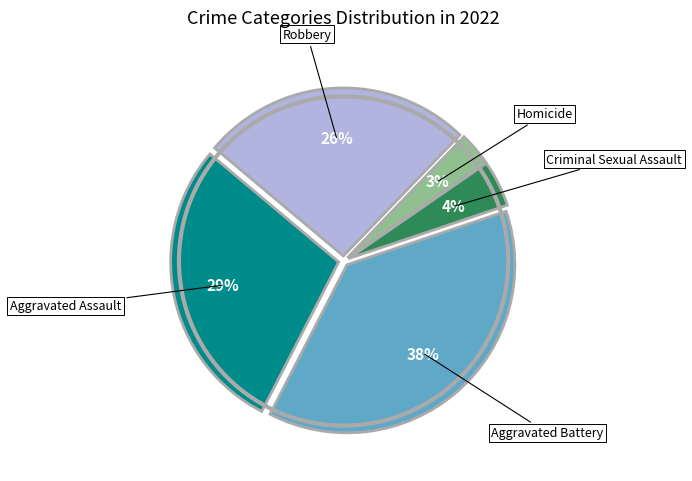

Is it true that Aggravated Battery is 46% of the pie?

False